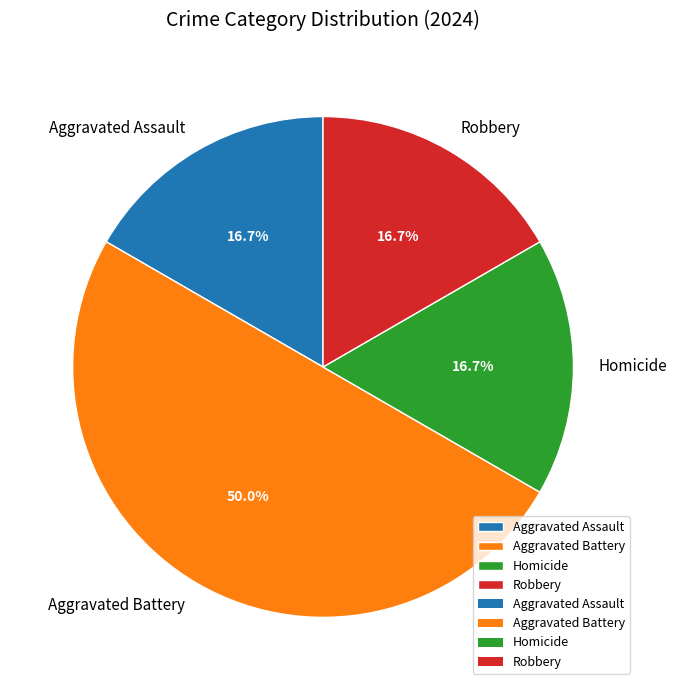

What portion of the pie excludes Aggravated Battery?

50.0%